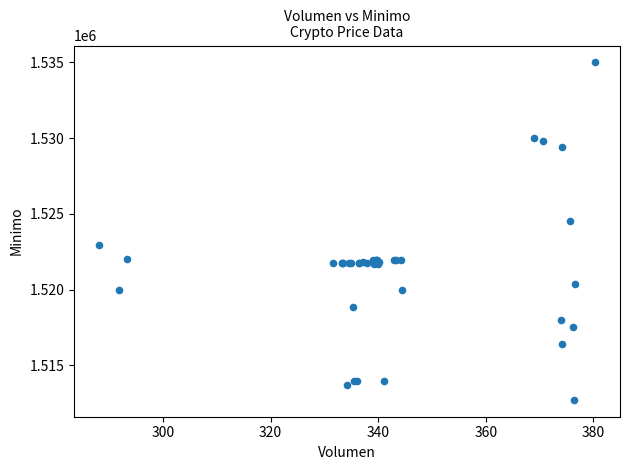

What Y value in the scatter plot is closest to 1523862?

1524513